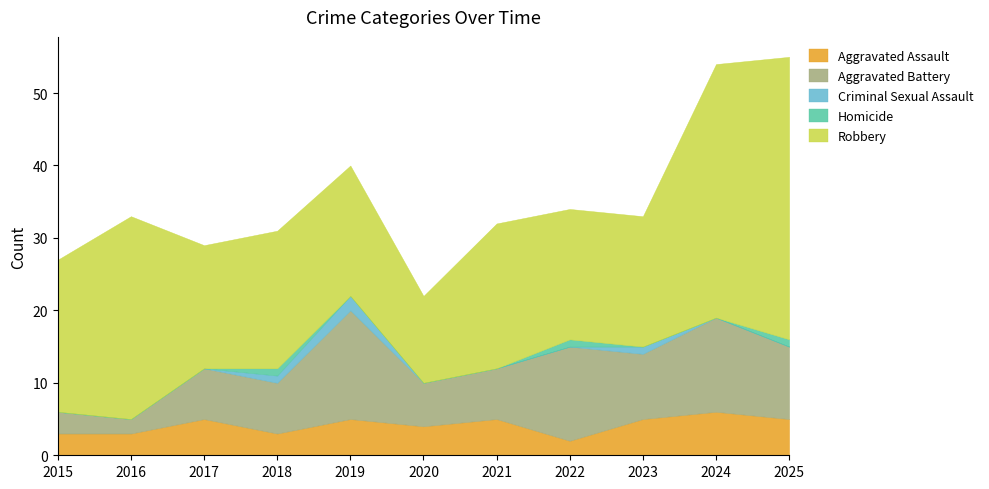

List the labels in order of Homicide value, smallest first.

2015, 2016, 2017, 2019, 2020, 2021, 2023, 2024, 2018, 2022, 2025